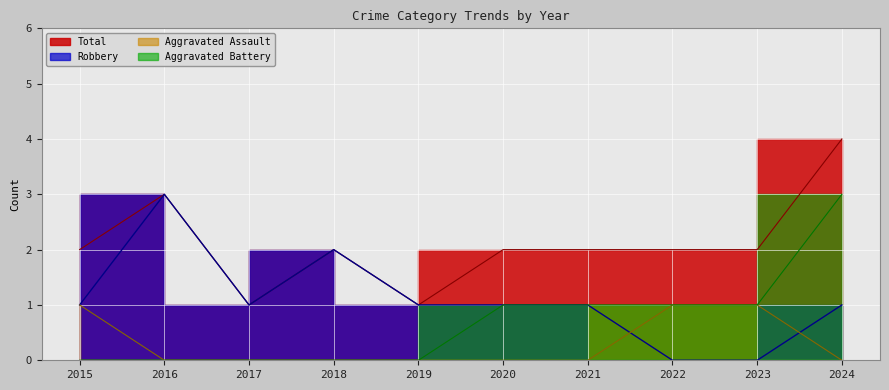

Where is Total nearest to the value 2?

2015